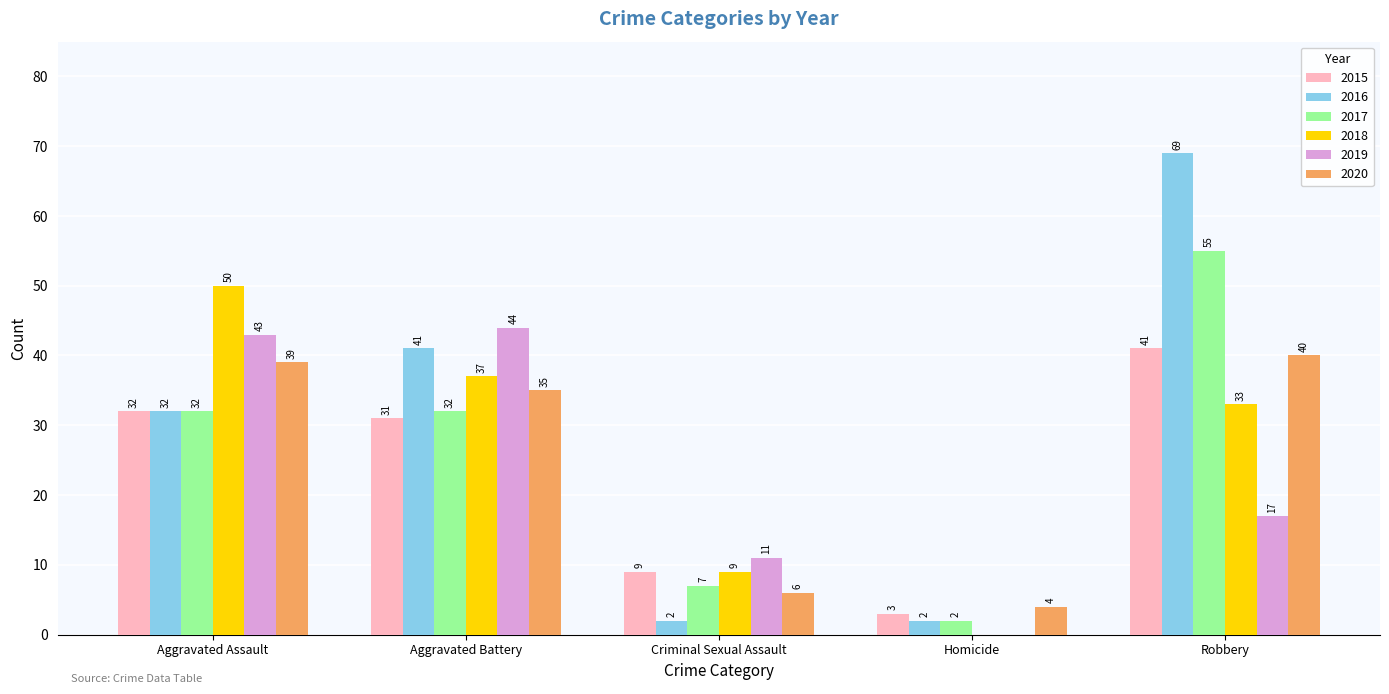

Count the 2016 values in the range 2 to 41.

4